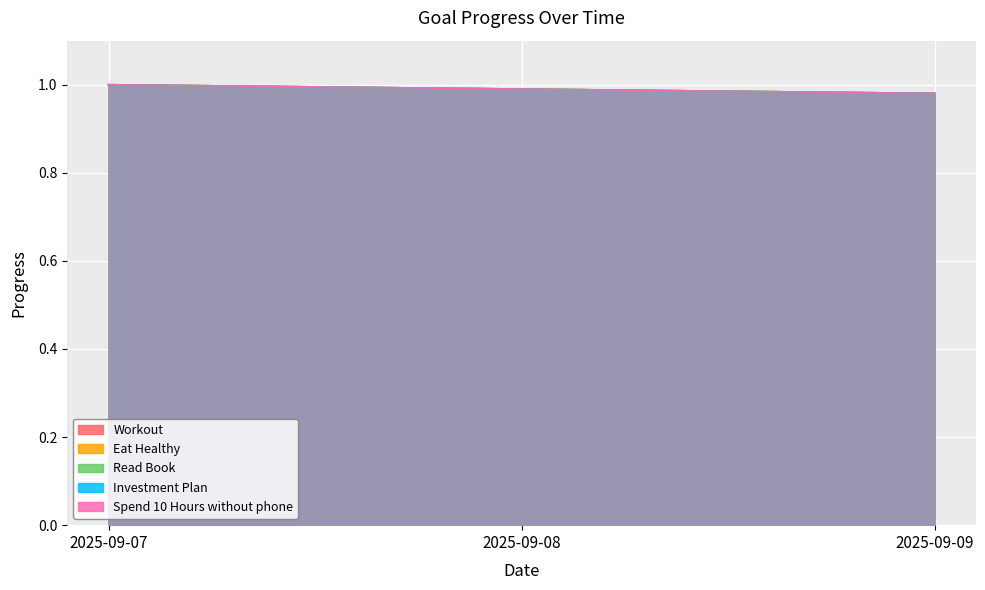

True or false: Eat Healthy has a value of 1.0 at 2025-09-09.

True